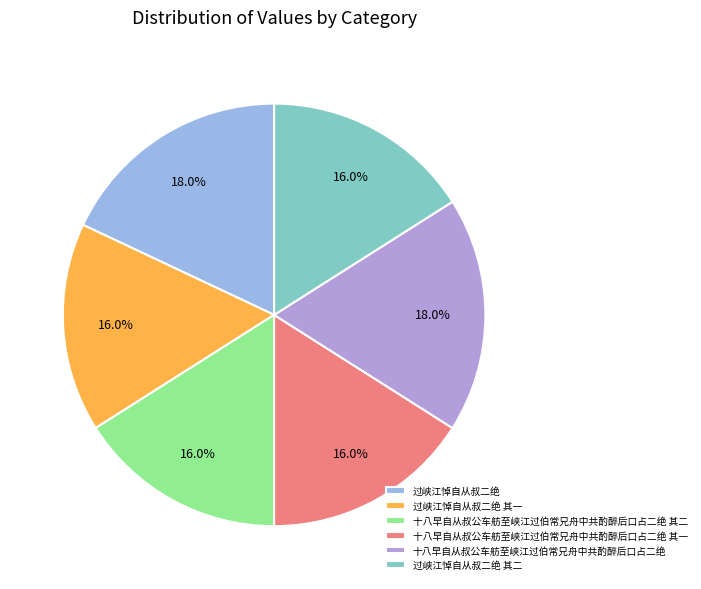

How many slices are in this pie chart?

6